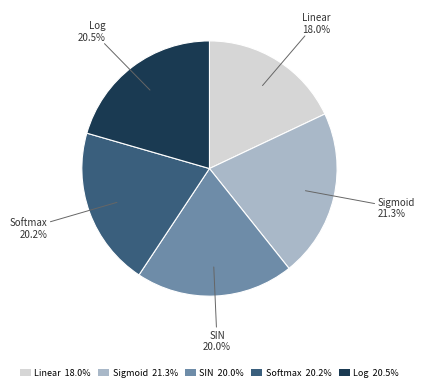

To the nearest percent, what percentage of the pie is Linear?

18%